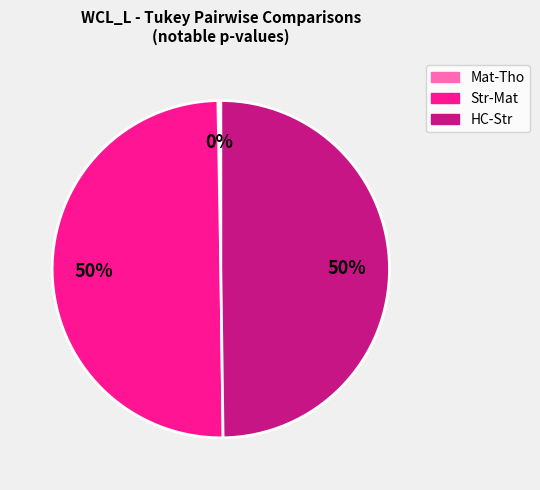

True or false: Str-Mat accounts for 62% of the total.

False